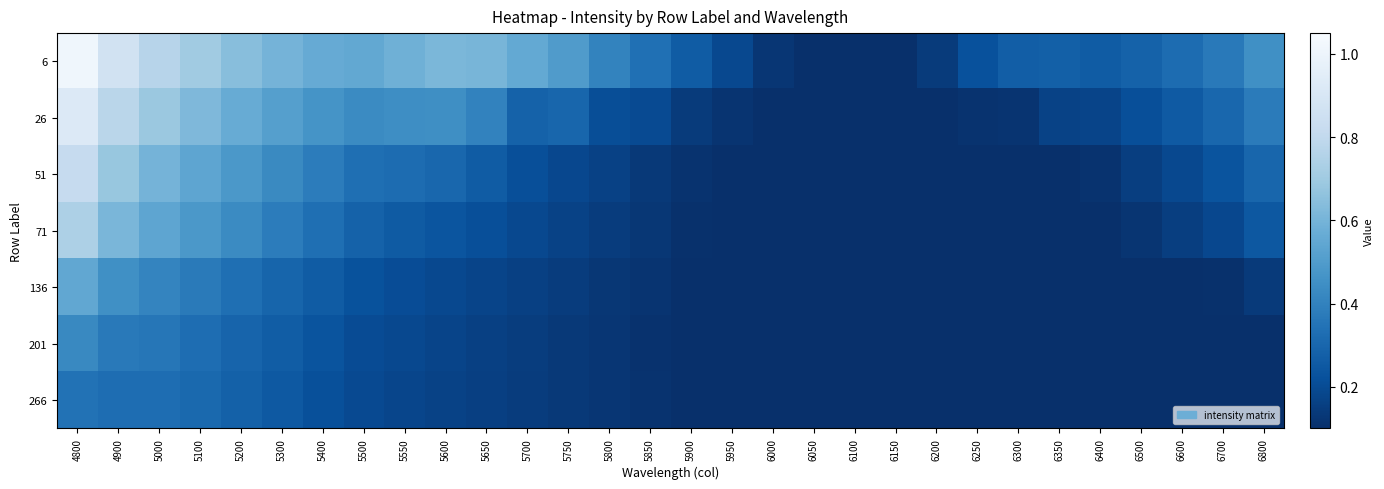

At how many categories does at least one series exceed 0?

30